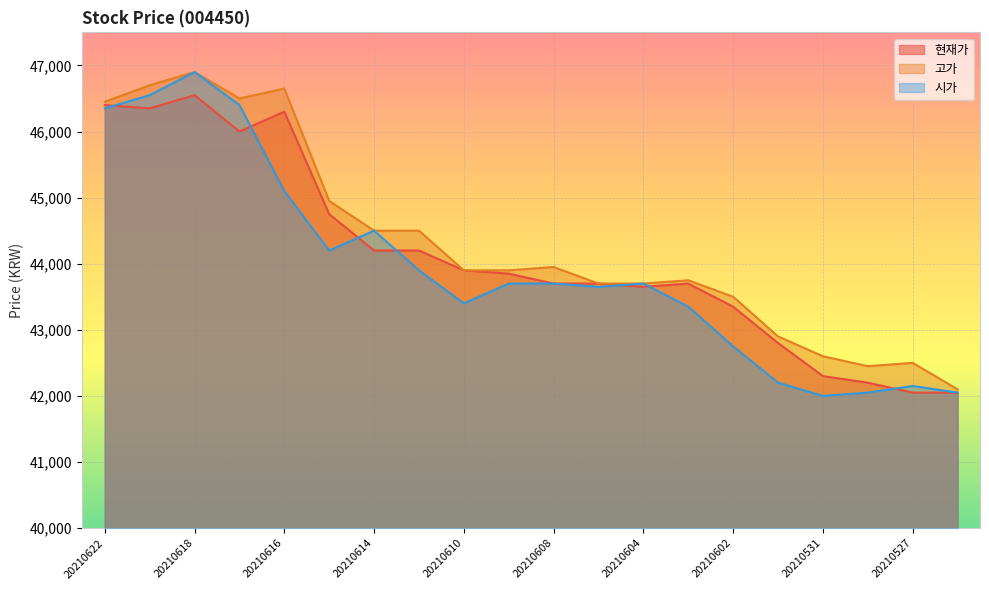

How many data points does each series have?

20